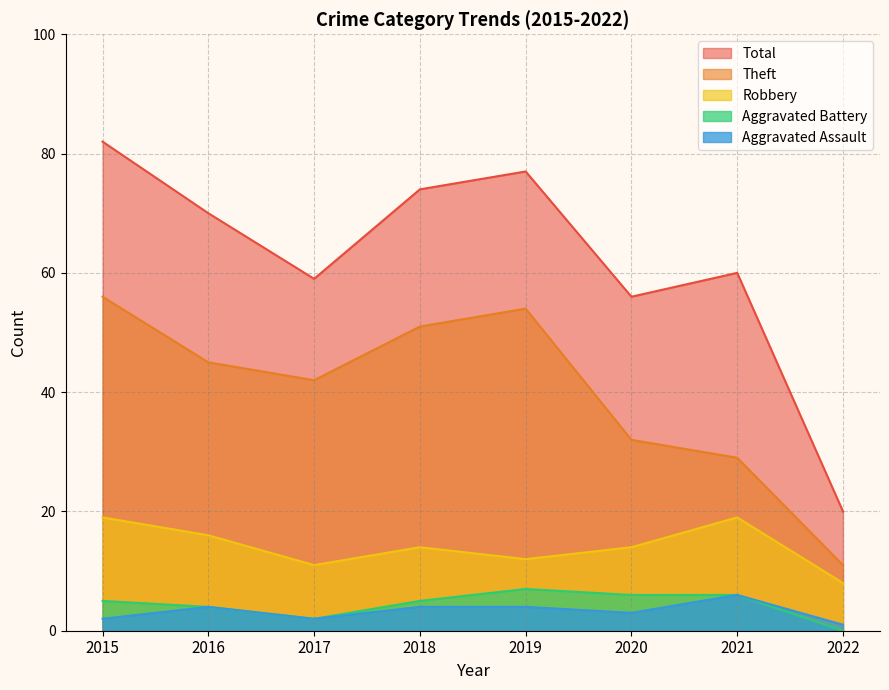

True or false: Robbery and Theft intersect in this chart.

False